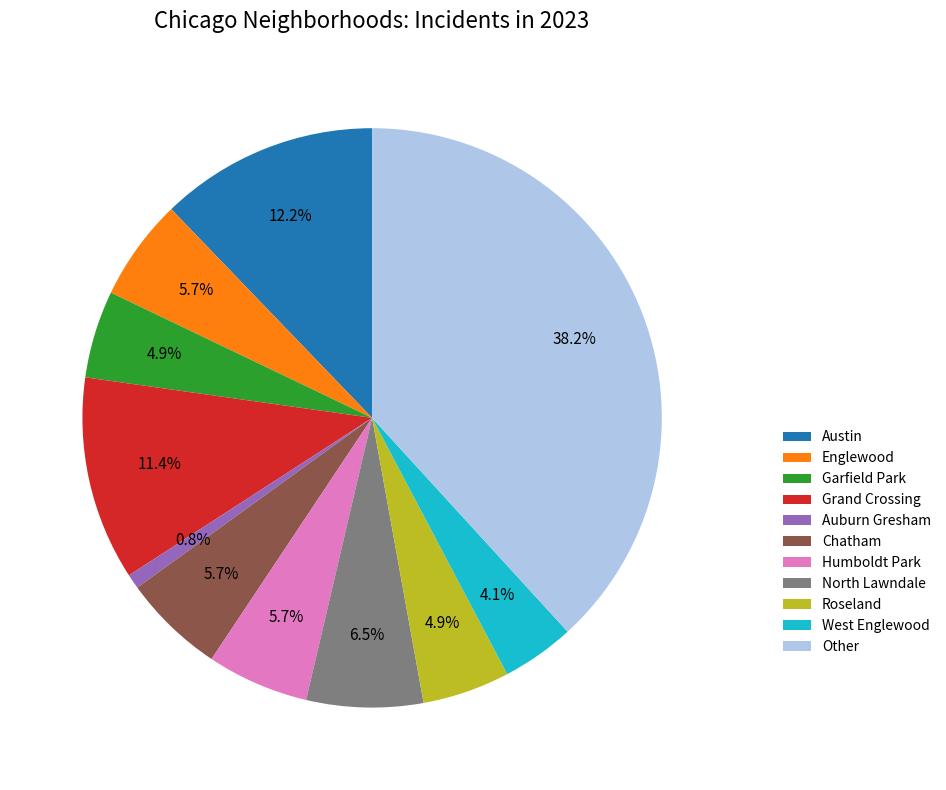

What is the smallest slice in the pie chart?

Auburn Gresham